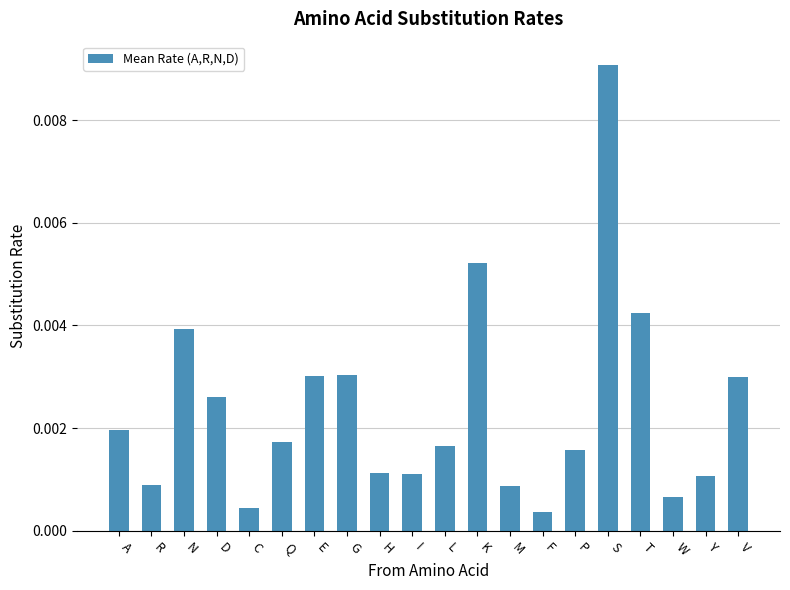

Which category has the highest value across all series?

S